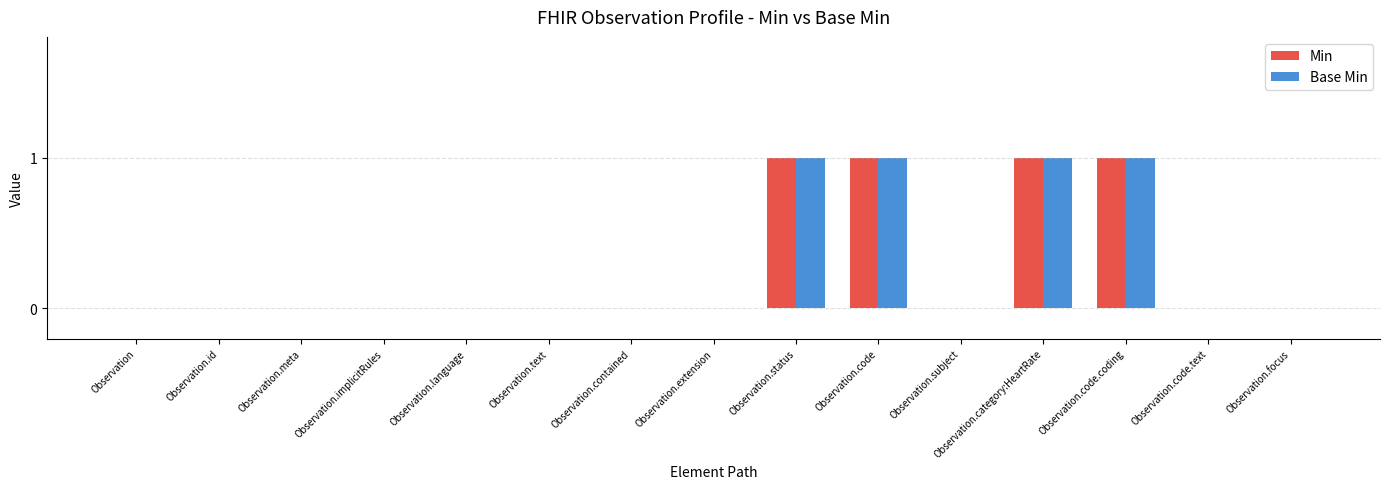

Is it true that Base Min equals 0 at Observation.meta?

True